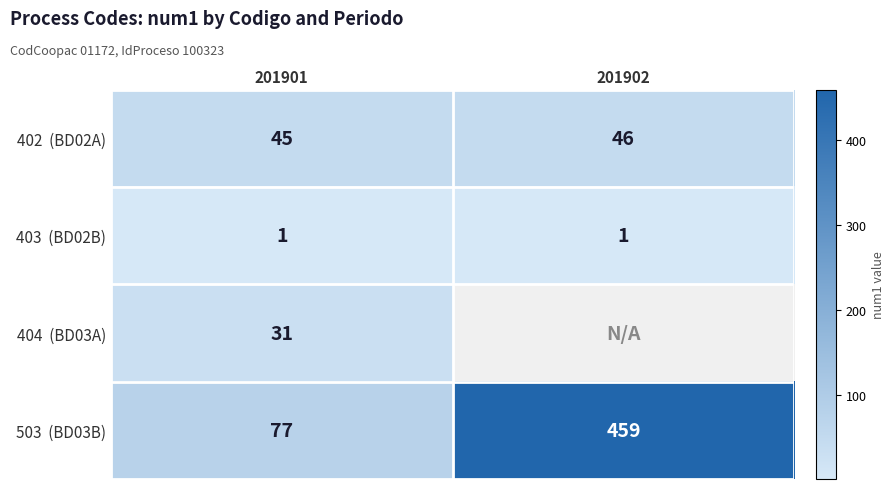

Between 201902 and 201901, which is larger?

201902